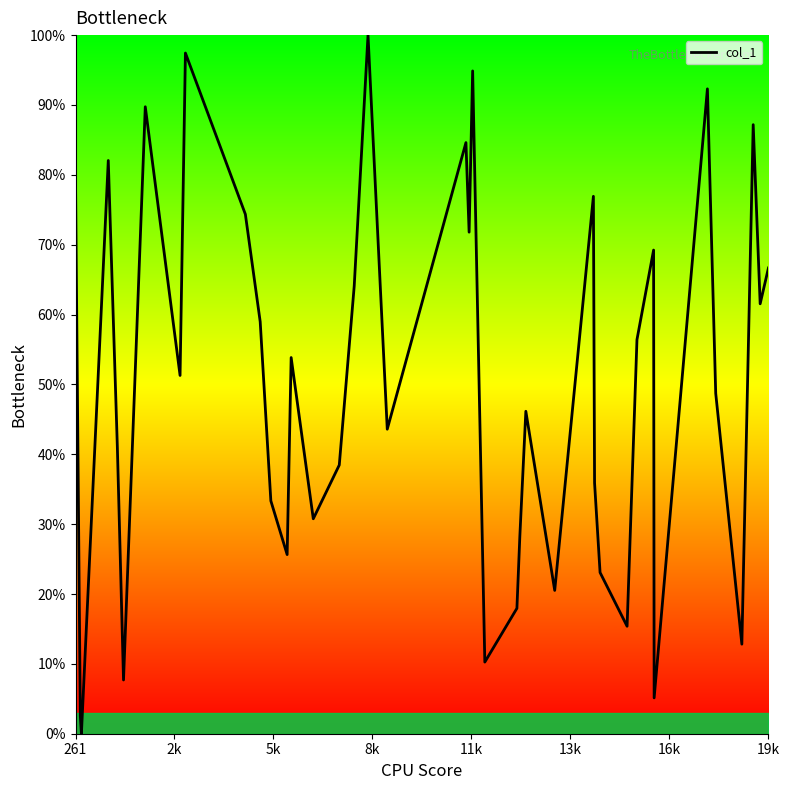

Is this an area chart (filled region under the line)?

No